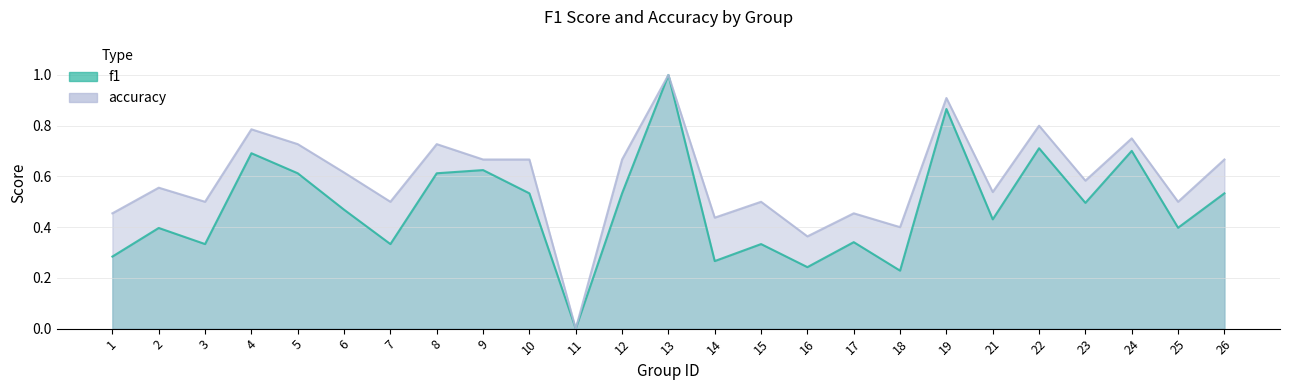

Read the f1 value at 12.

0.5